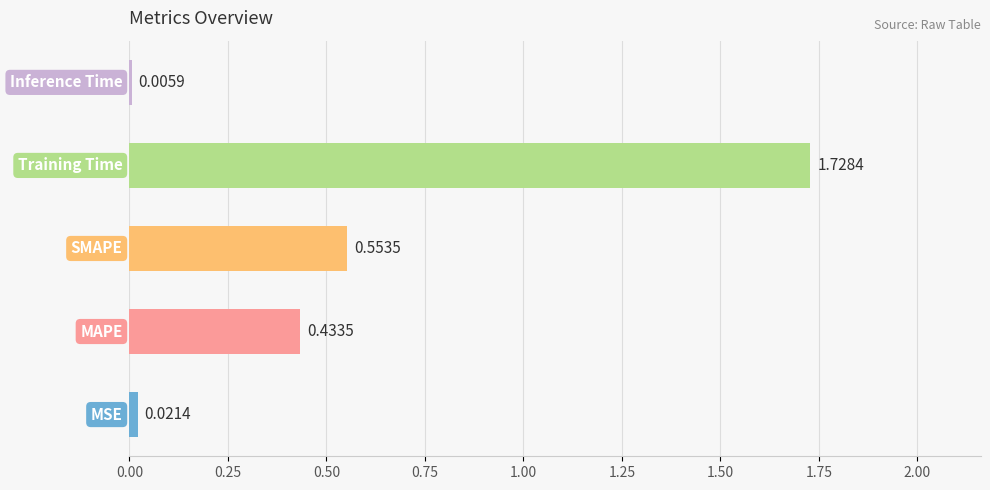

What is the sum of all values?

2.7